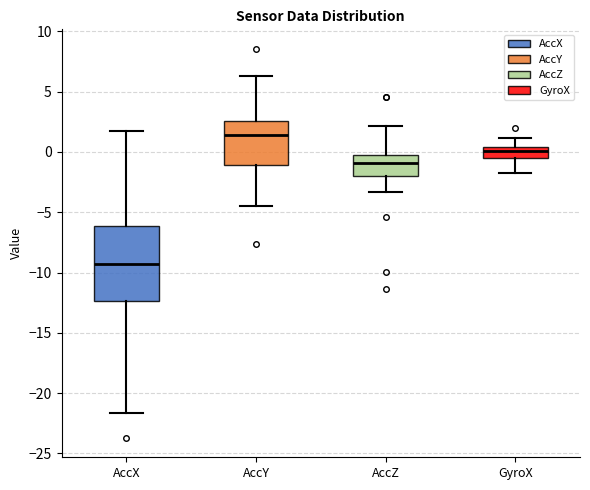

Which box has the lowest median line?

AccX